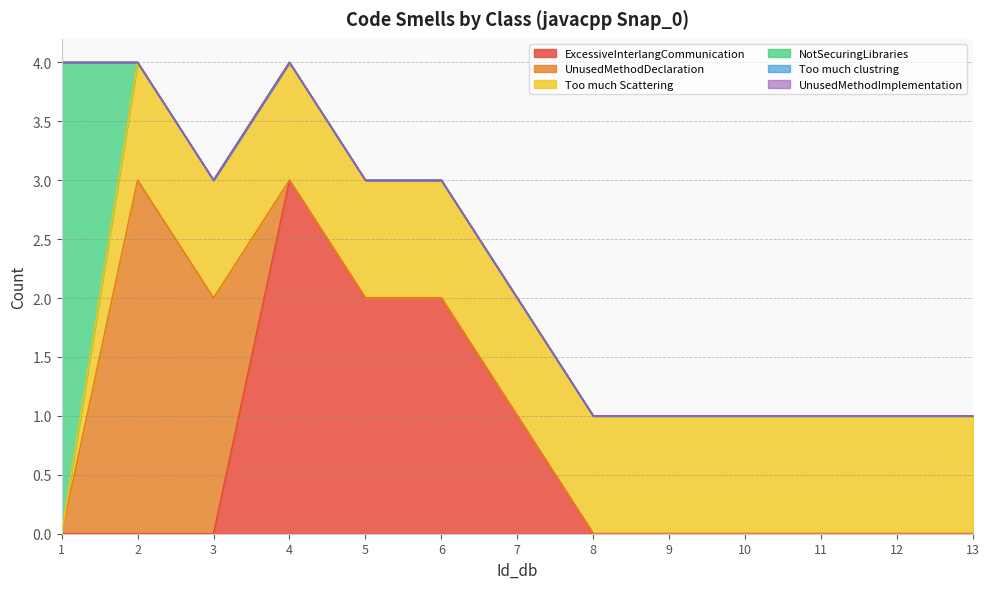

How many UnusedMethodDeclaration values are between 0 and 1?

11